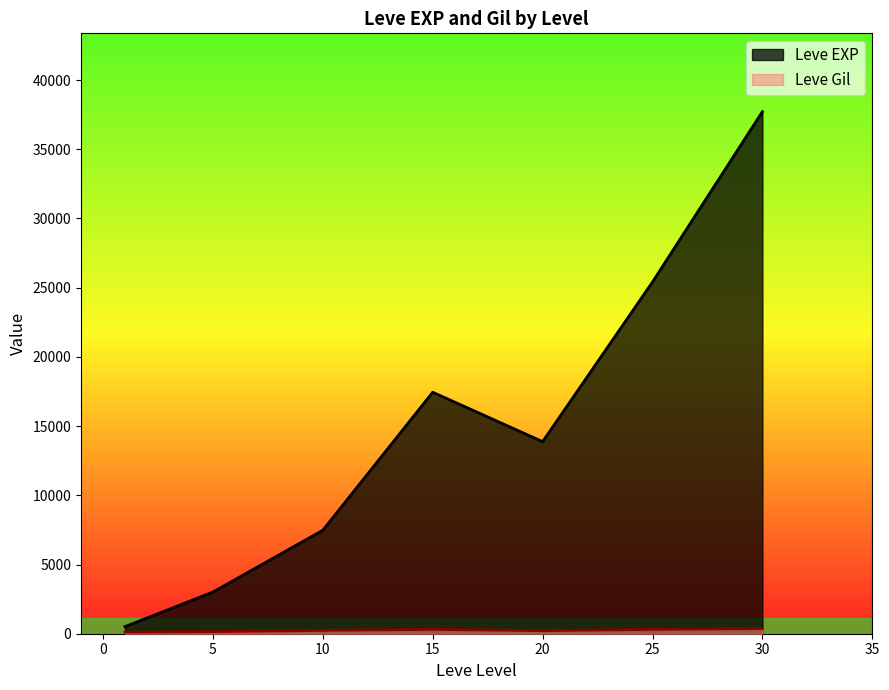

At which label does Leve Gil first exceed 223?

10